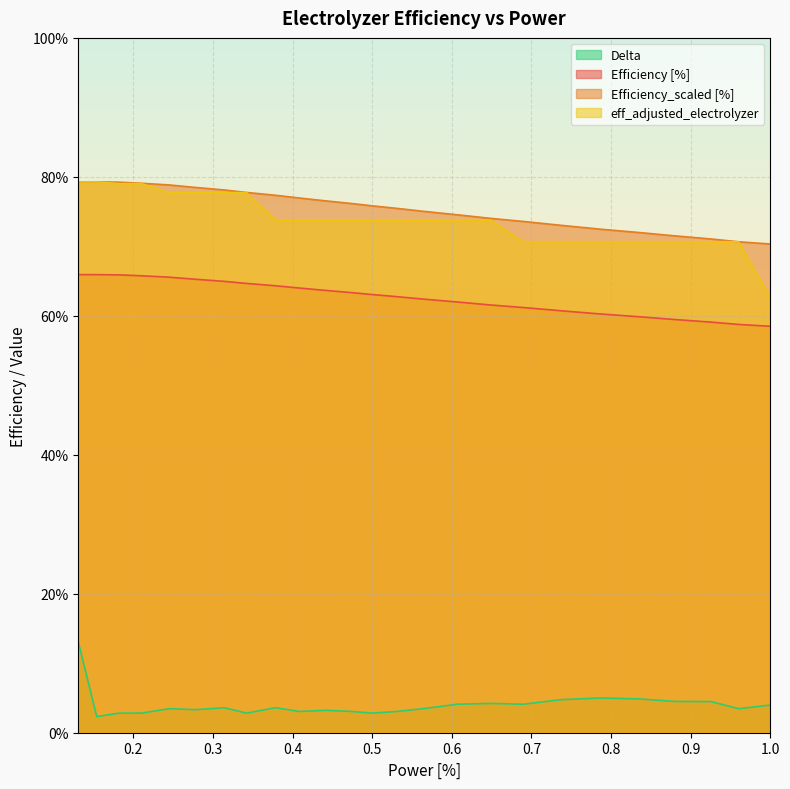

What is the value of the eff_adjusted_electrolyzer point at the 21st from the left?

0.7